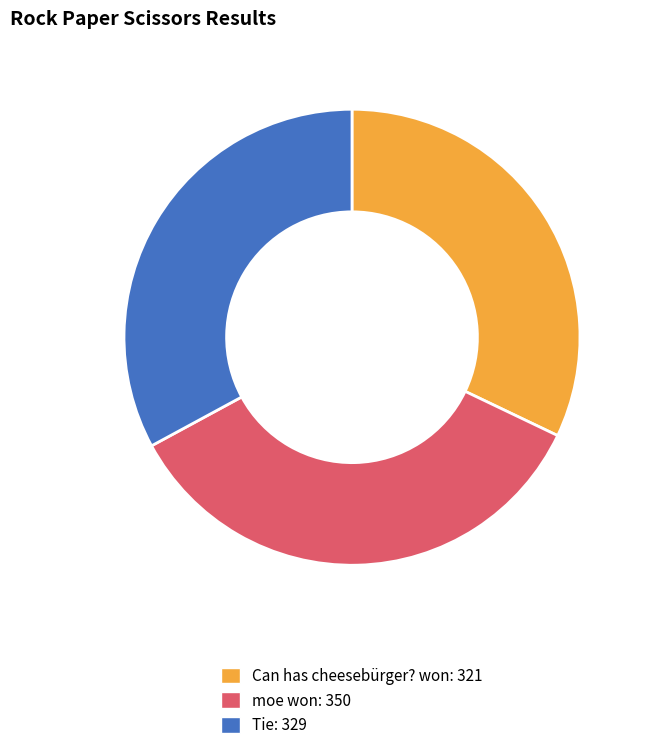

Is the sum of Tie and Can has cheesebürger? won greater than half?

Yes